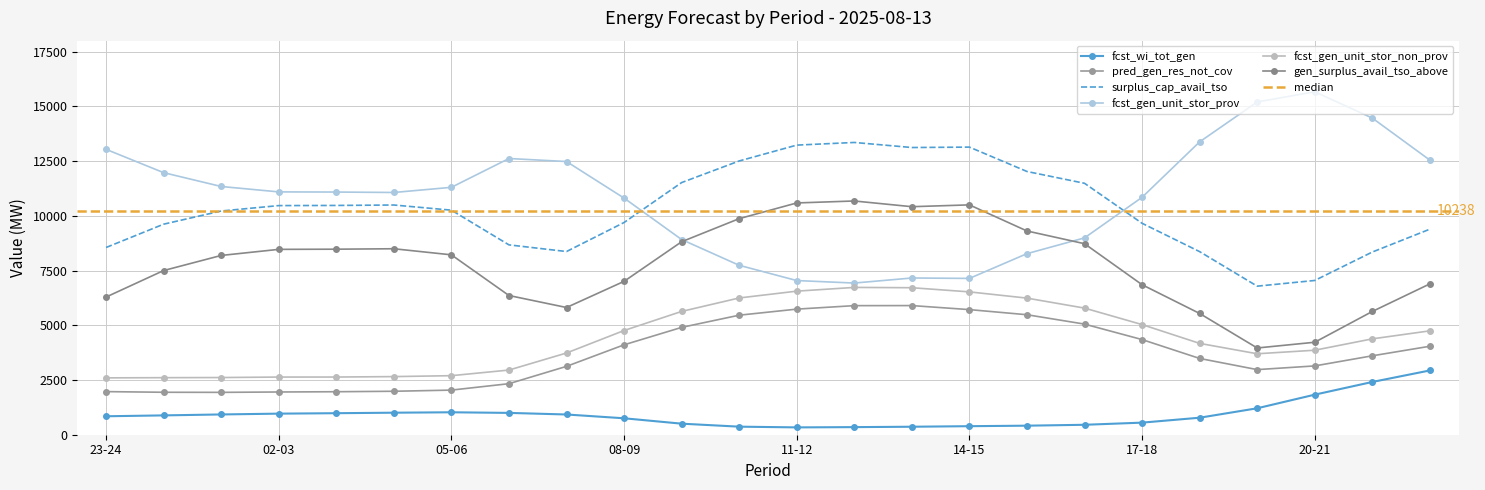

Reading right to left, extract all data points from this chart.

fcst_wi_tot_gen: 22-23=2936	21-22=2410	20-21=1830	19-20=1208	18-19=777	17-18=552	16-17=454	15-16=413	14-15=390	13-14=365	12-13=347	11-12=335	10-11=368	09-10=505	08-09=751	07-08=924	06-07=997	05-06=1025	04-05=1006	03-04=983	02-03=963	01-02=926	00-01=883	23-24=843
pred_gen_res_not_cov: 22-23=4041	21-22=3605	20-21=3143	19-20=2974	18-19=3484	17-18=4346	16-17=5053	15-16=5481	14-15=5715	13-14=5899	12-13=5896	11-12=5737	10-11=5460	09-10=4903	08-09=4107	07-08=3123	06-07=2331	05-06=2038	04-05=1985	03-04=1964	02-03=1952	01-02=1935	00-01=1939	23-24=1969
surplus_cap_avail_tso: 22-23=9389	21-22=8345	20-21=7046	19-20=6786	18-19=8363	17-18=9658	16-17=11485	15-16=12024	14-15=13138	13-14=13119	12-13=13350	11-12=13229	10-11=12505	09-10=11518	08-09=9694	07-08=8368	06-07=8672	05-06=10257	04-05=10493	03-04=10473	02-03=10466	01-02=10219	00-01=9617	23-24=8552
fcst_gen_unit_stor_prov: 22-23=12543	21-22=14464	20-21=15665	19-20=15200	18-19=13378	17-18=10845	16-17=8992	15-16=8271	14-15=7140	13-14=7159	12-13=6928	11-12=7042	10-11=7739	09-10=8916	08-09=10809	07-08=12479	06-07=12617	05-06=11301	04-05=11065	03-04=11085	02-03=11092	01-02=11339	00-01=11971	23-24=13036
fcst_gen_unit_stor_non_prov: 22-23=4745	21-22=4379	20-21=3860	19-20=3698	18-19=4172	17-18=5031	16-17=5784	15-16=6240	14-15=6525	13-14=6715	12-13=6729	11-12=6558	10-11=6247	09-10=5632	08-09=4760	07-08=3733	06-07=2954	05-06=2697	04-05=2655	03-04=2635	02-03=2634	01-02=2612	00-01=2606	23-24=2597
gen_surplus_avail_tso_above: 22-23=6891	21-22=5630	20-21=4224	19-20=3962	18-19=5539	17-18=6852	16-17=8725	15-16=9307	14-15=10499	13-14=10416	12-13=10677	11-12=10587	10-11=9870	09-10=8815	08-09=7006	07-08=5811	06-07=6359	05-06=8217	04-05=8495	03-04=8475	02-03=8467	01-02=8189	00-01=7499	23-24=6288